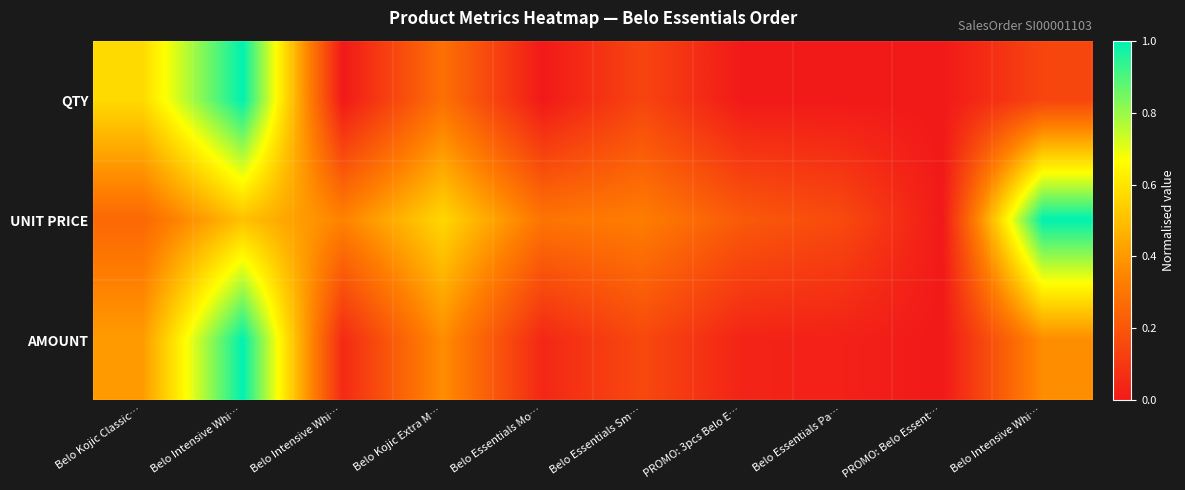

Reading left to right, list all the values displayed in this chart.

QTY: Belo Kojic Classic…=0.6	Belo Intensive Whi…=1.0	Belo Intensive Whi…=0.0	Belo Kojic Extra M…=0.3	Belo Essentials Mo…=0.0	Belo Essentials Sm…=0.1	PROMO: 3pcs Belo E…=0.0	Belo Essentials Pa…=0.0	PROMO: Belo Essent…=0.0	Belo Intensive Whi…=0.1
UNIT PRICE: Belo Kojic Classic…=0.3	Belo Intensive Whi…=0.5	Belo Intensive Whi…=0.3	Belo Kojic Extra M…=0.6	Belo Essentials Mo…=0.3	Belo Essentials Sm…=0.3	PROMO: 3pcs Belo E…=0.2	Belo Essentials Pa…=0.2	PROMO: Belo Essent…=0.0	Belo Intensive Whi…=1.0
AMOUNT: Belo Kojic Classic…=0.4	Belo Intensive Whi…=1.0	Belo Intensive Whi…=0.1	Belo Kojic Extra M…=0.4	Belo Essentials Mo…=0.0	Belo Essentials Sm…=0.2	PROMO: 3pcs Belo E…=0.0	Belo Essentials Pa…=0.0	PROMO: Belo Essent…=0.0	Belo Intensive Whi…=0.4